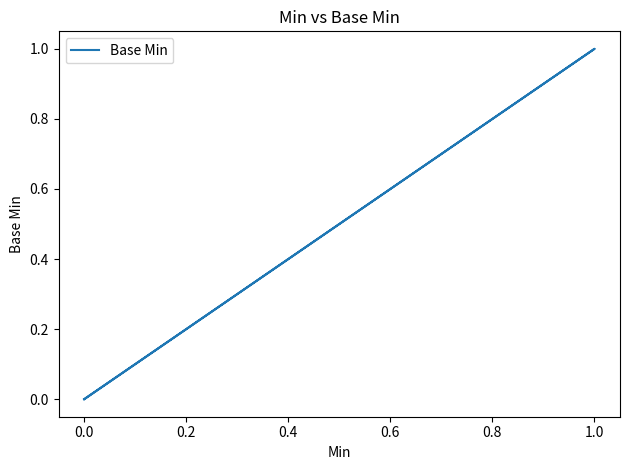

What is the value of the 4th point from the left?

1